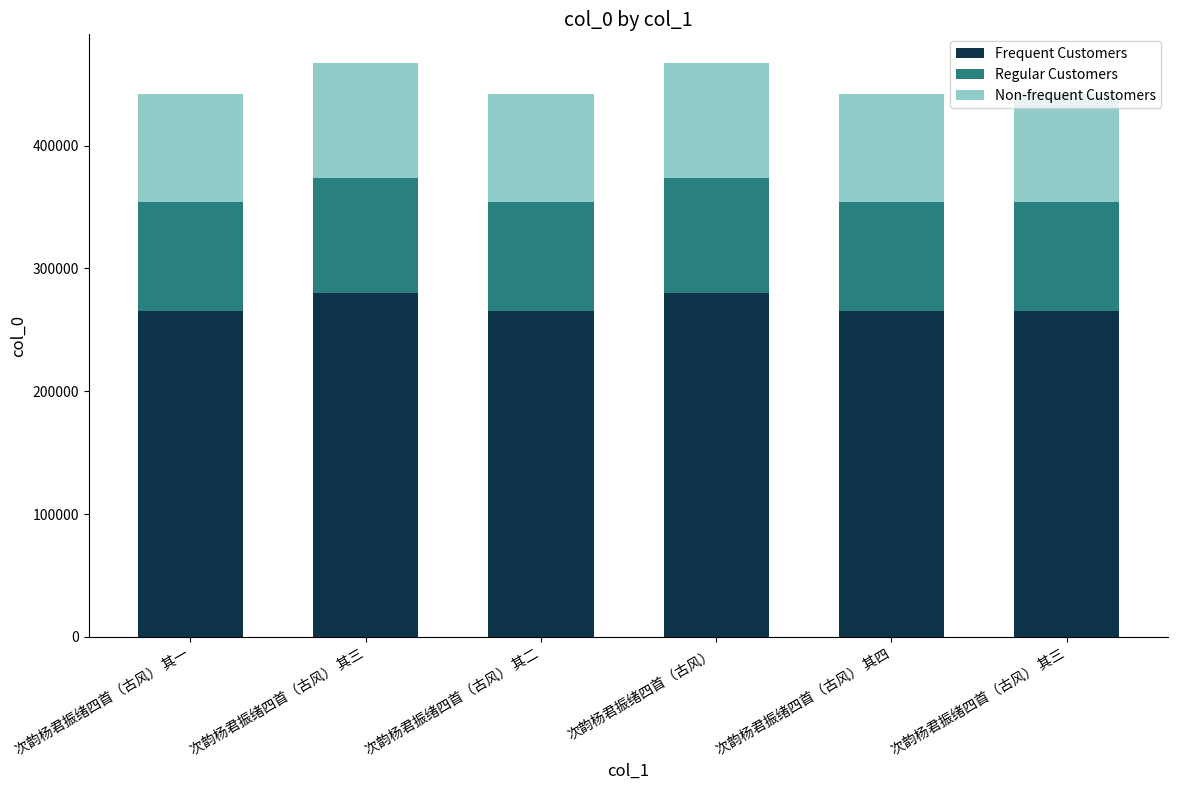

Which series has the largest range (max minus min)?

Frequent Customers